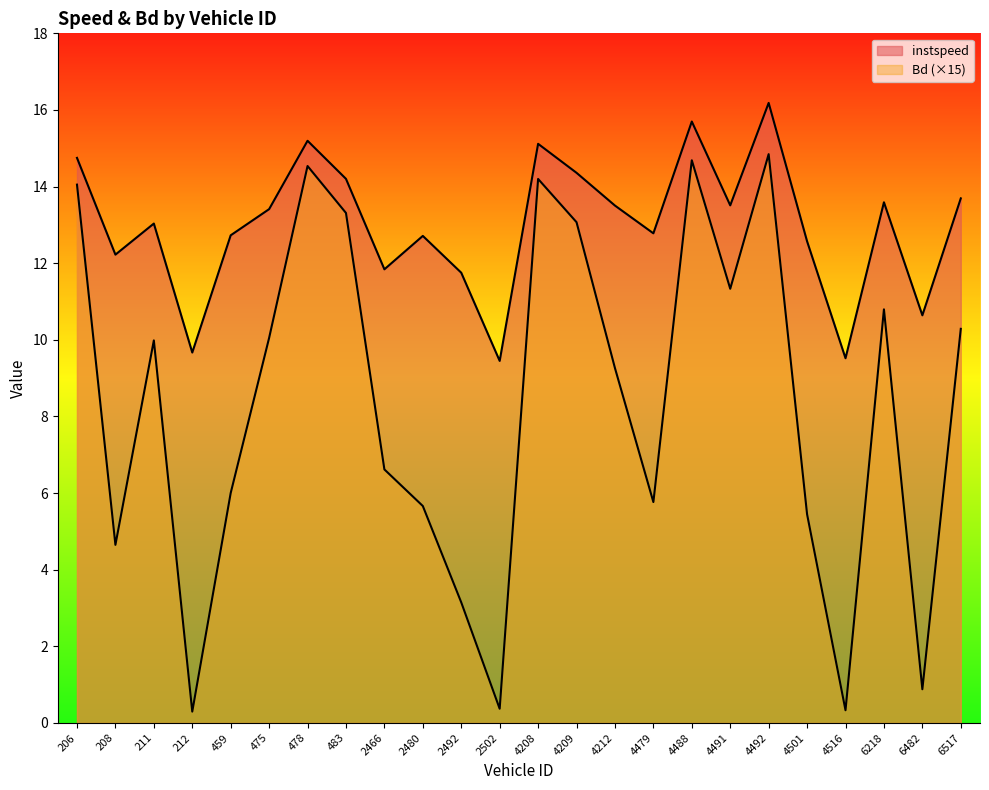

How many data points in instspeed are above 13?

13